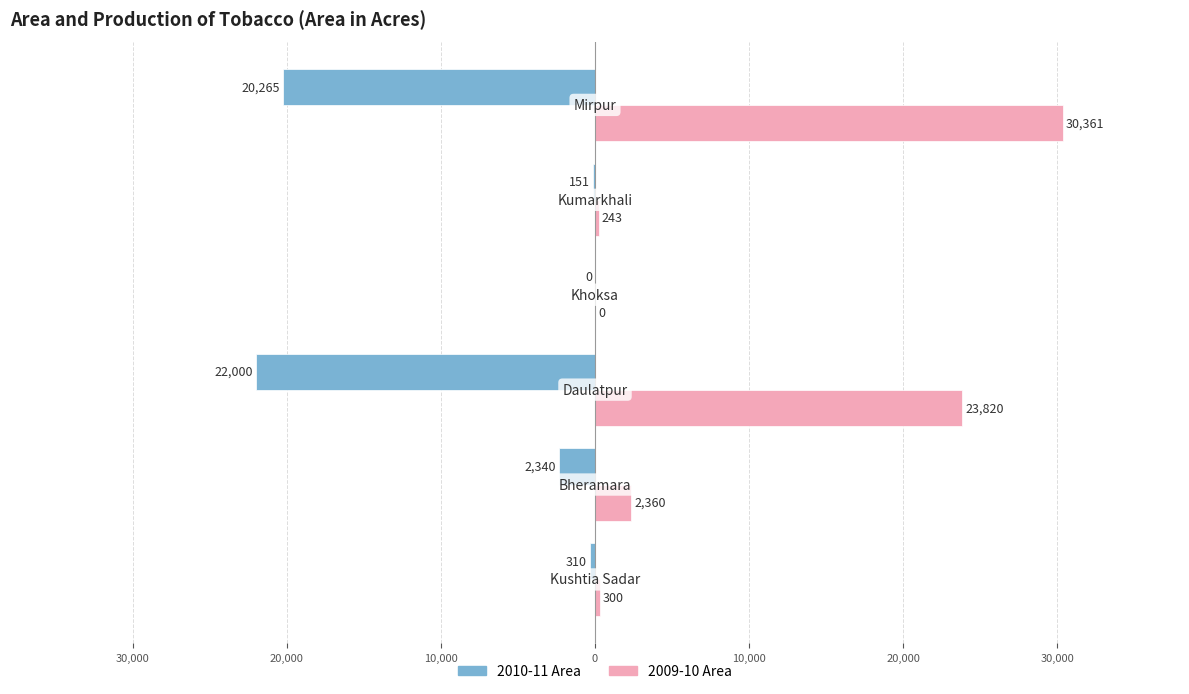

What are all the series names shown in the legend?

2010-11 Area, 2009-10 Area